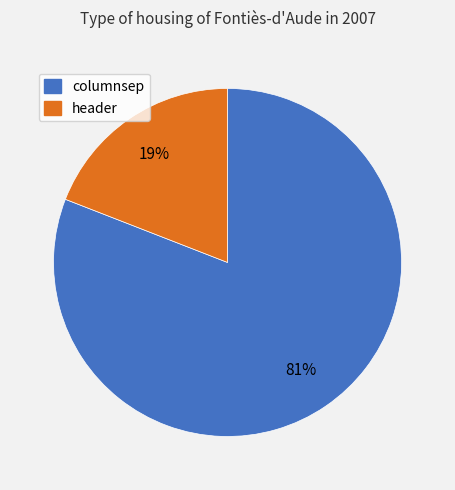

To the nearest percent, what is the difference between the largest and smallest slice percentages?

62%